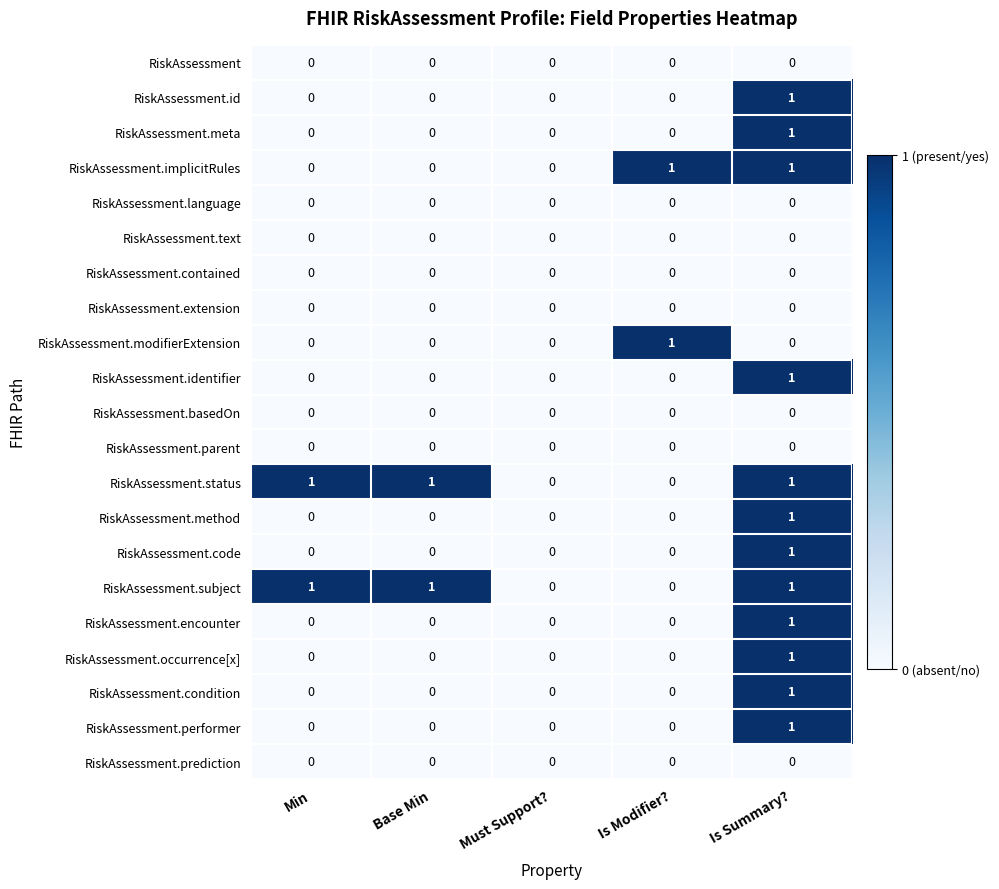

At which category is the sum across all series the highest?

Is Summary?